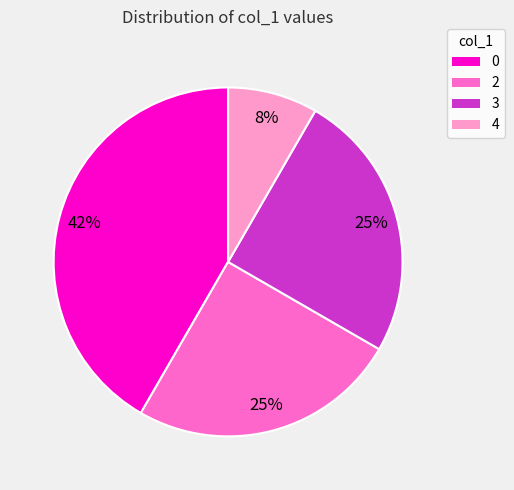

Do 3 and 4 together represent more than half of the pie?

No